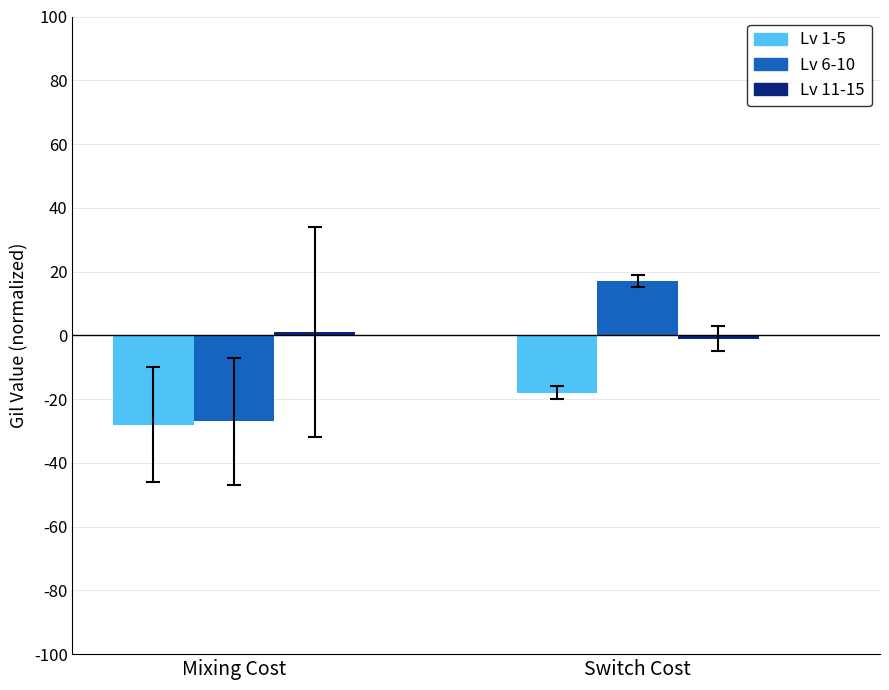

Which label corresponds to the smallest value in the chart?

Mixing Cost